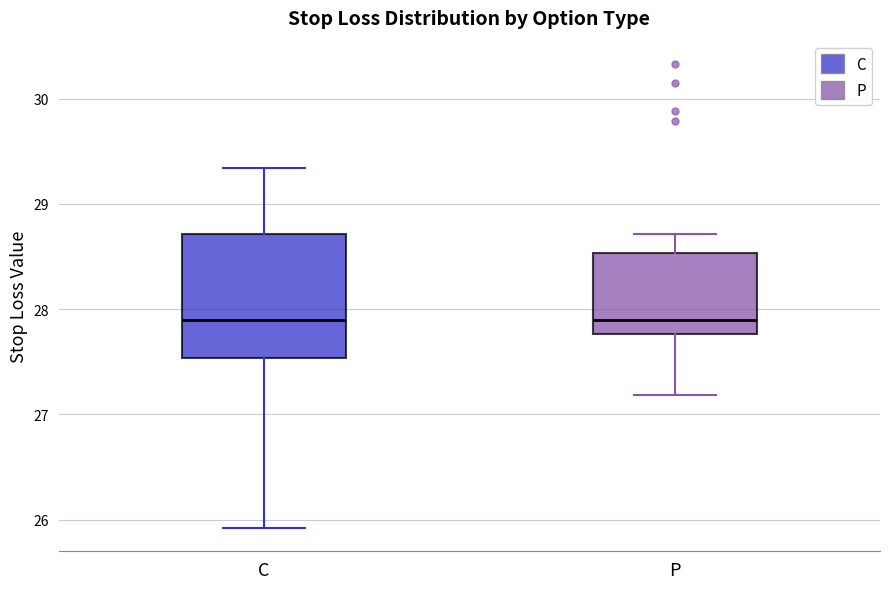

Where does the median line of the box for C sit on the y-axis? The values are not printed on the chart, so give them approximately, as read against the axis.

27.9